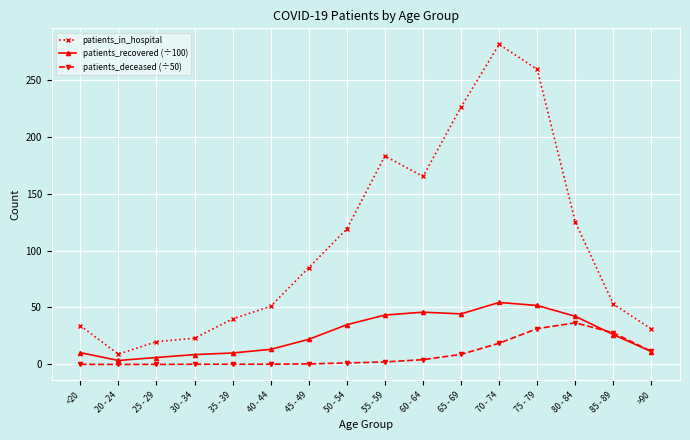

At how many categories does at least one series exceed 12?

15